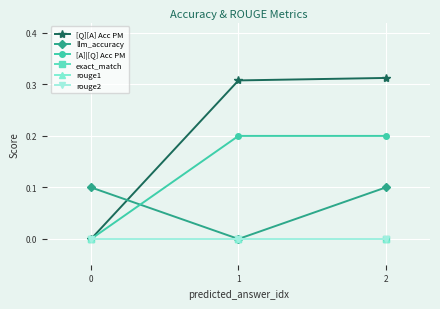

How many lines are shown in the chart?

6